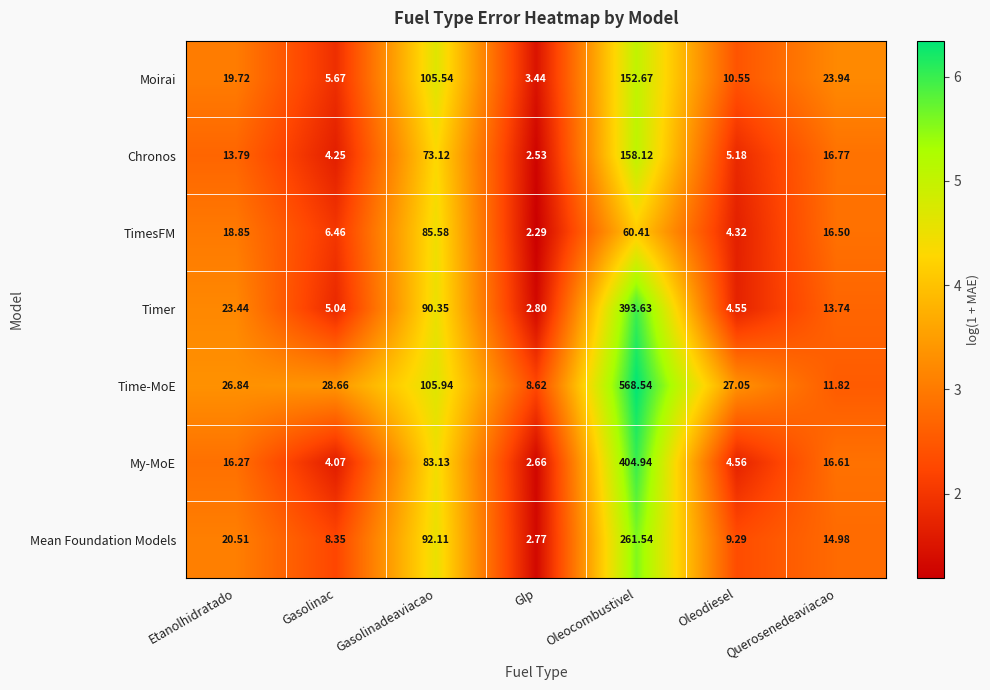

How many categories are shown in the chart?

7